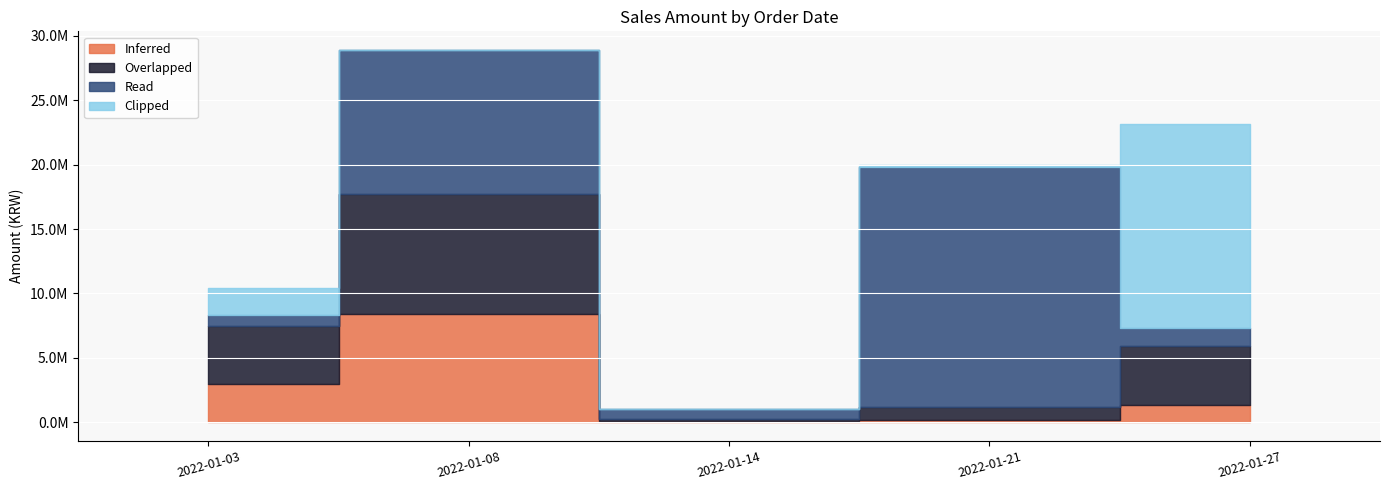

What is the average value of the Clipped series?

3625460